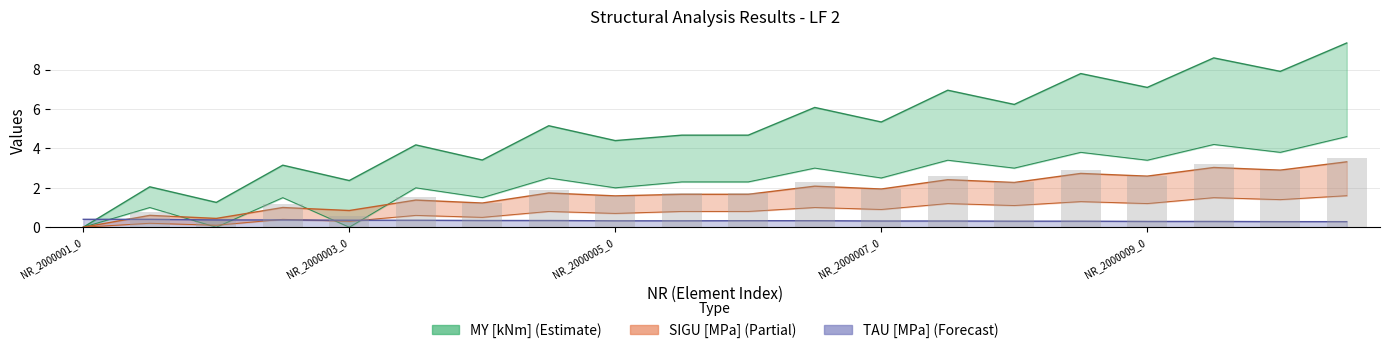

Are the bars grouped side by side (vs. stacked)?

No